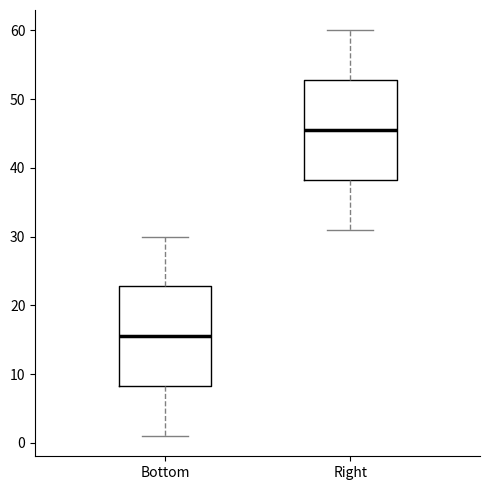

Reading left to right, read every box against the y-axis: the position of its median line, the range the box covers, and the ends of its whiskers. The values are not printed on the chart, so give them approximately, as read against the axis.

Bottom: median 16, box 8 to 23, whiskers 1 to 30
Right: median 46, box 38 to 53, whiskers 31 to 60